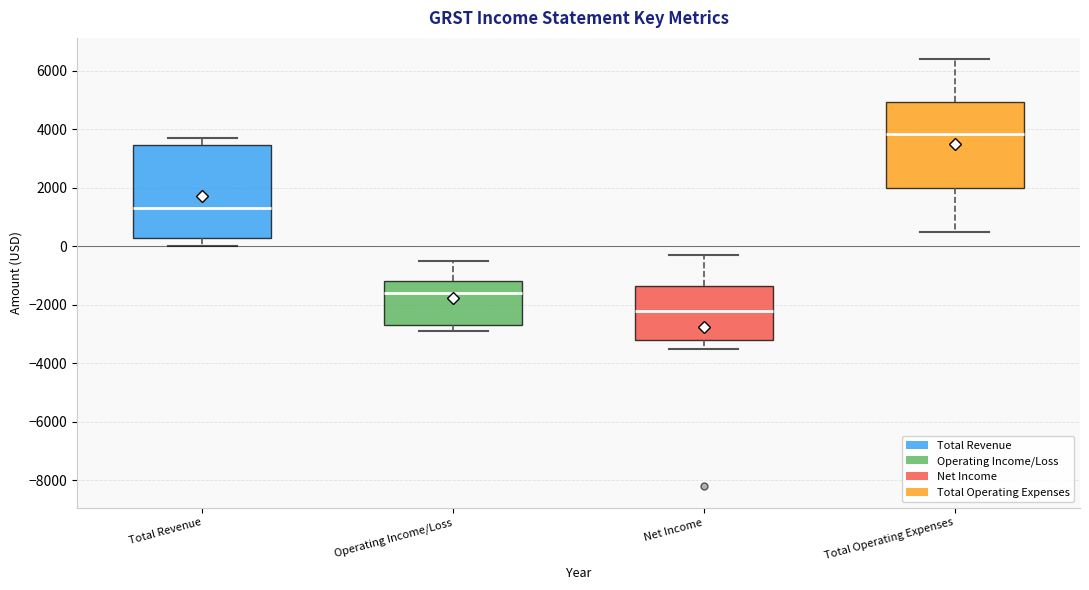

Which box has the lowest median line?

Net Income